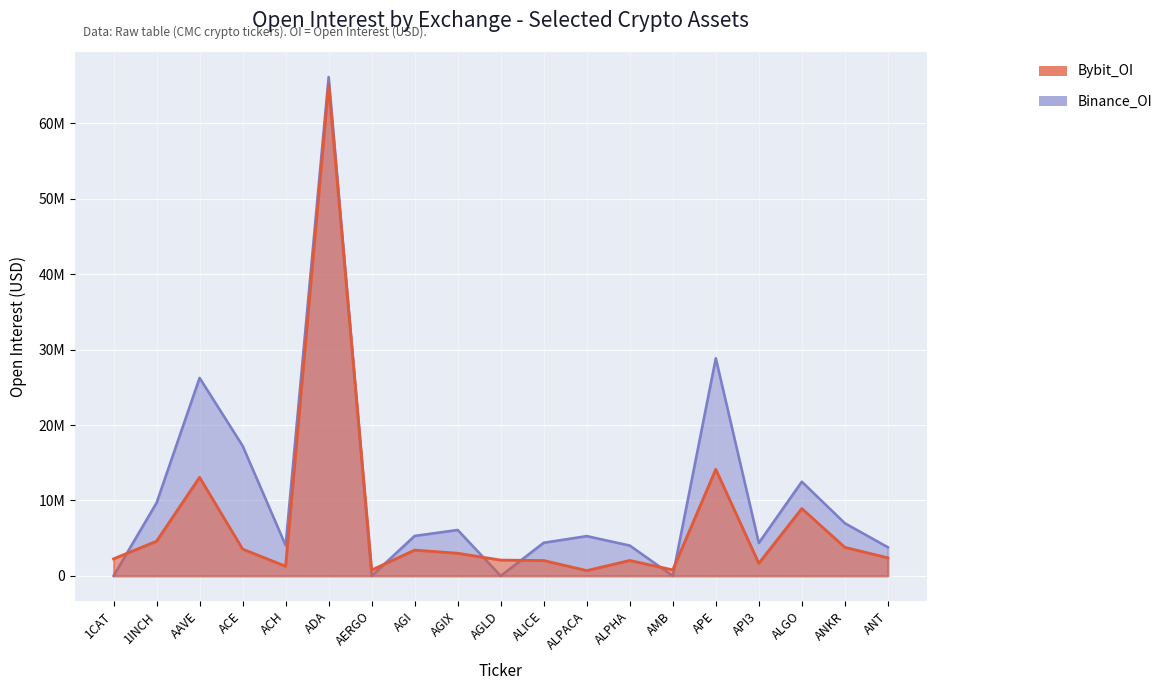

How many lines are shown in the chart?

2